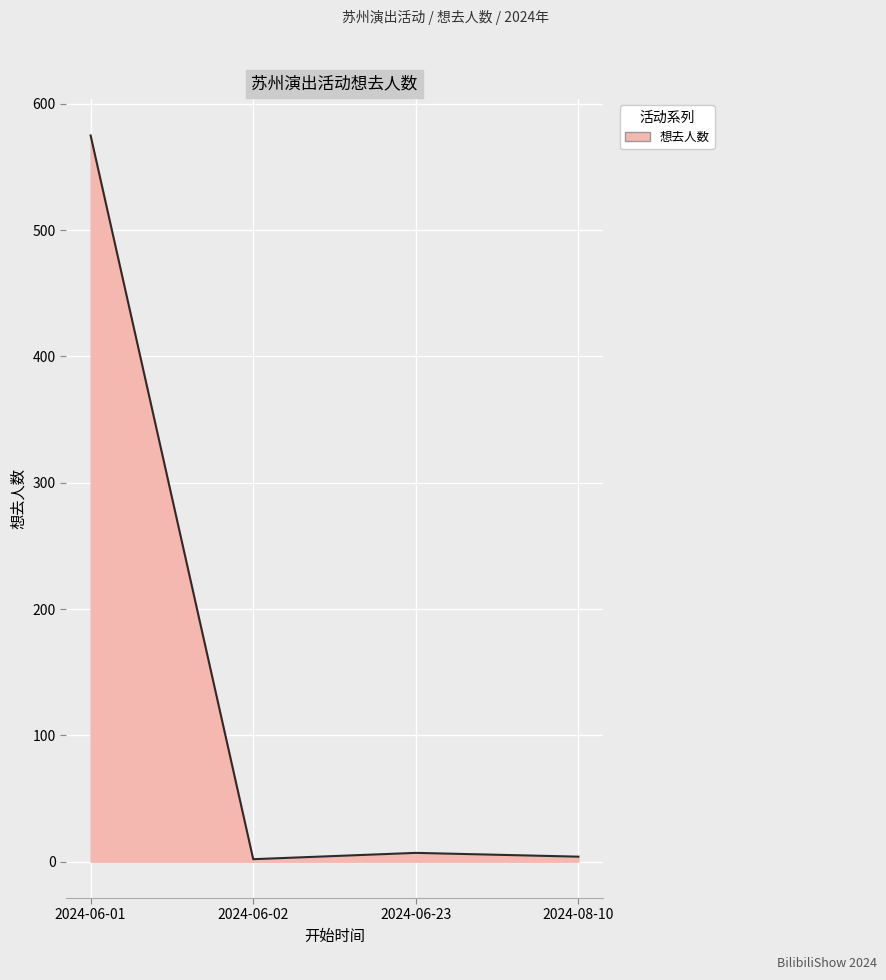

What is the sum of all values?

588